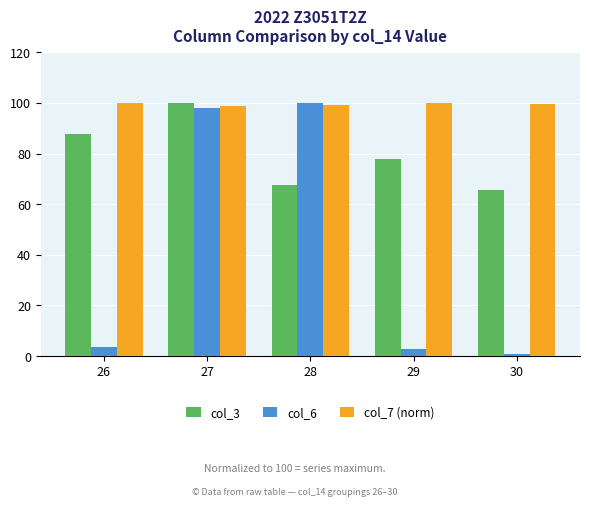

What is the minimum value for col_6?

0.7